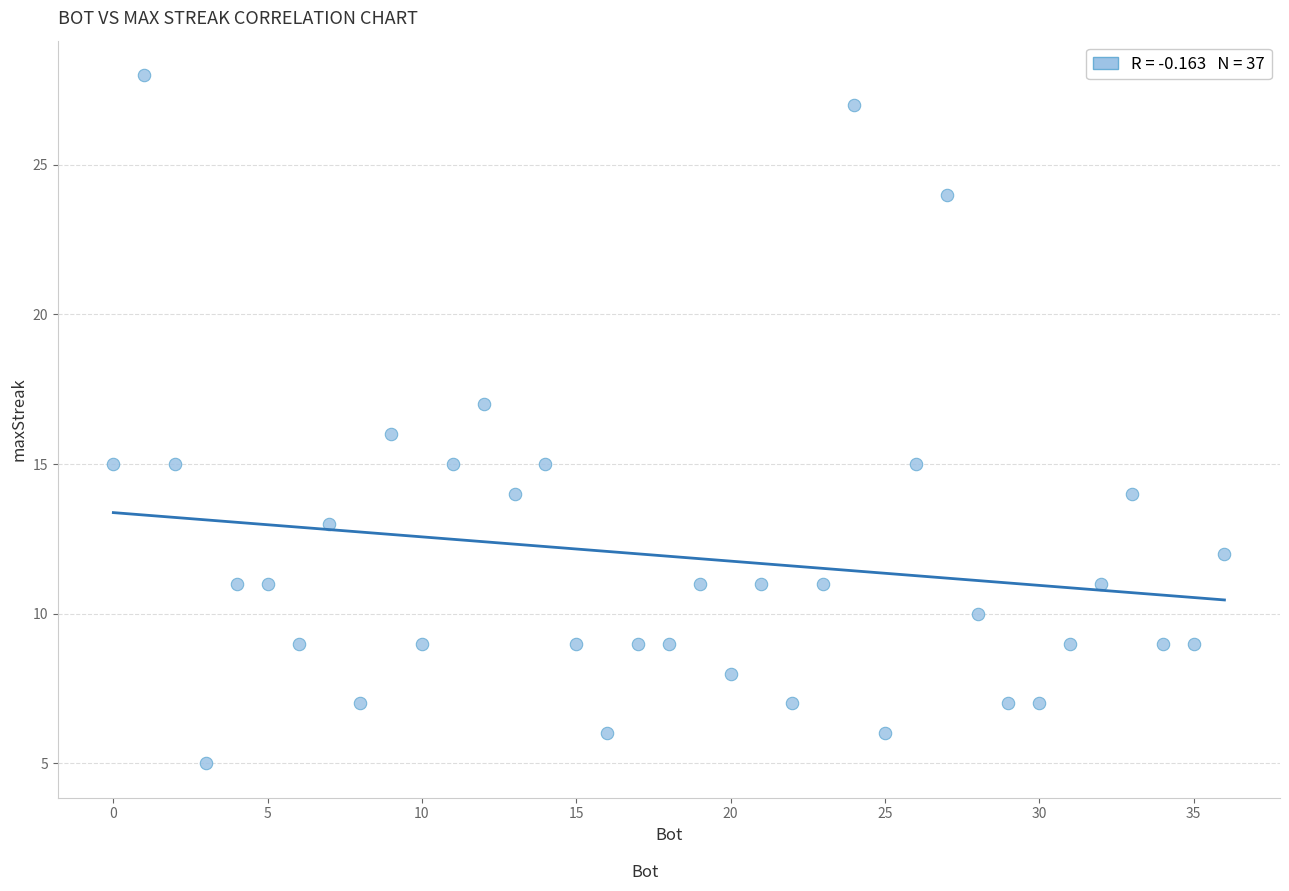

What is the range of X values (max minus min)?

36